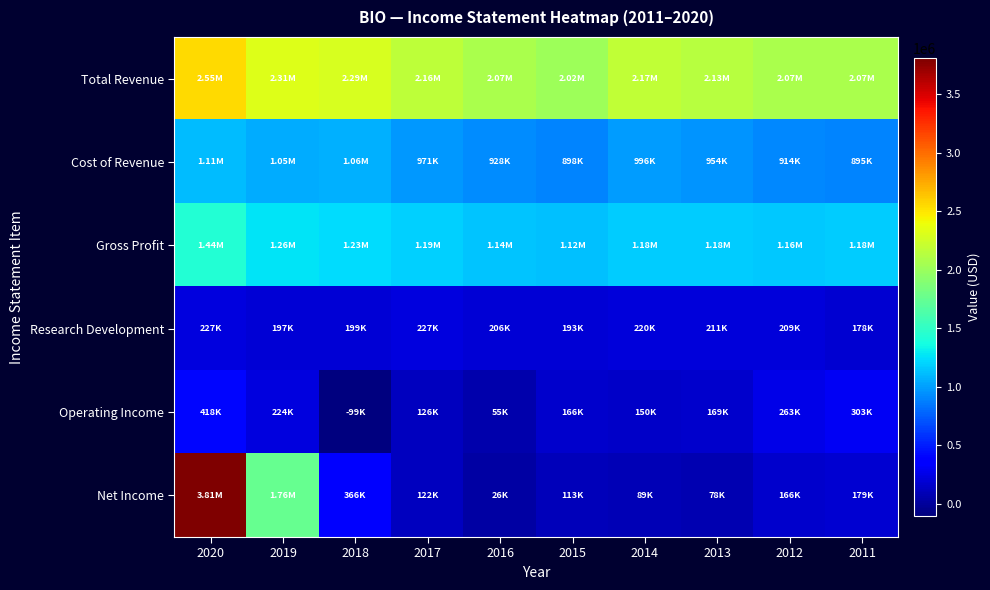

At how many categories does at least one series exceed 1724627?

10